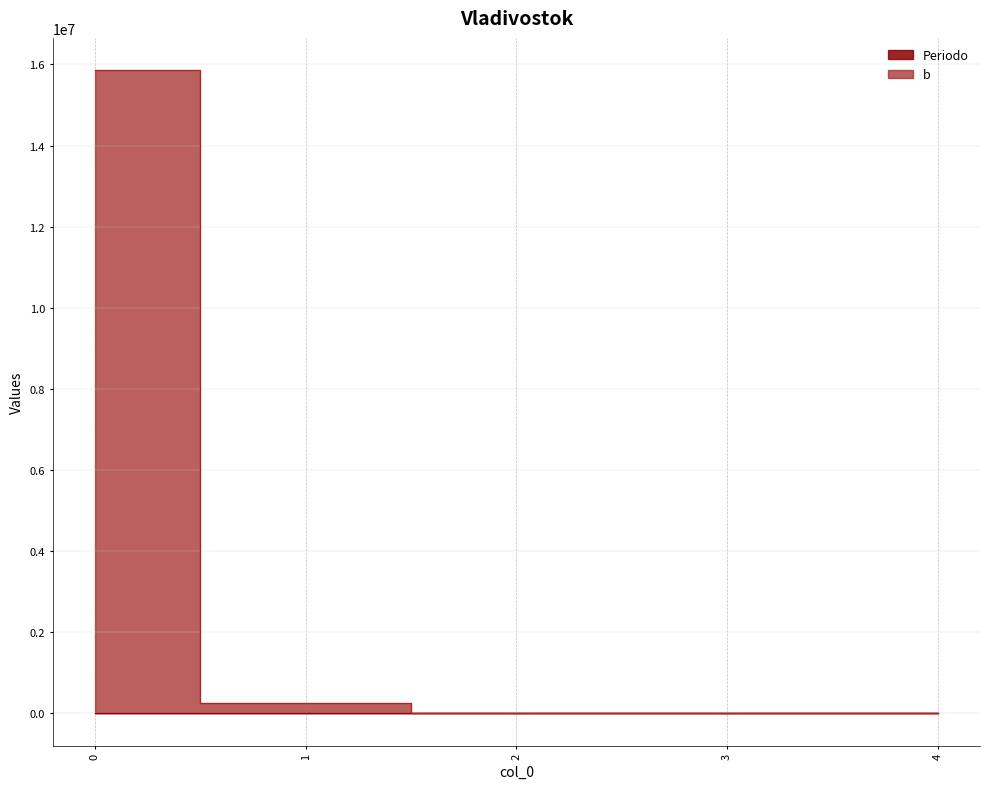

What is the difference between the second highest and second lowest values in the Periodo series?

2.0